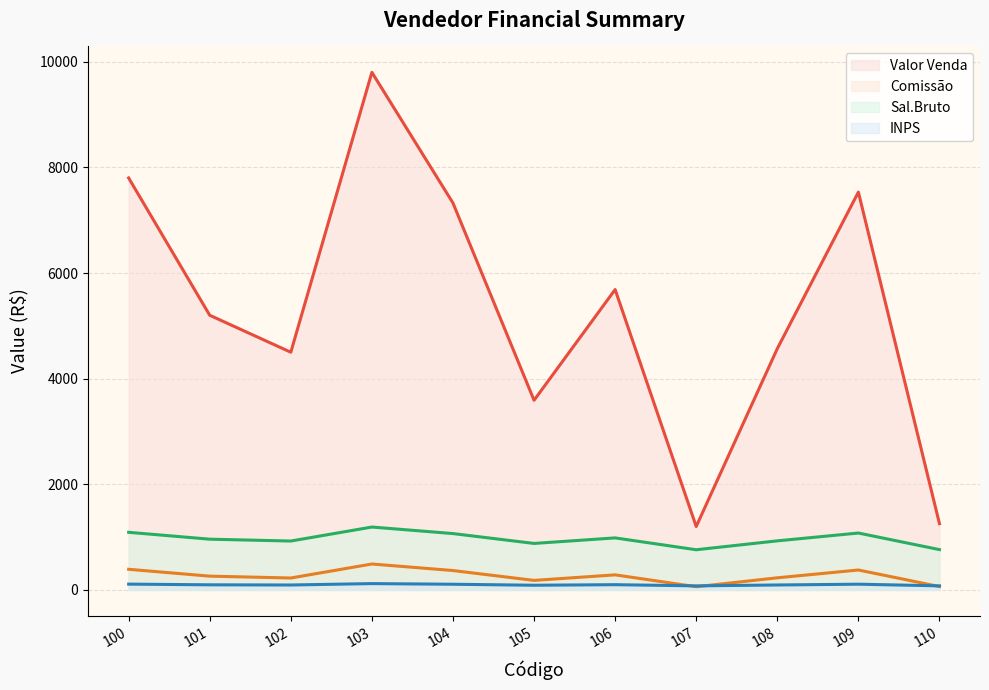

Which series has the widest spread of values?

Valor Venda